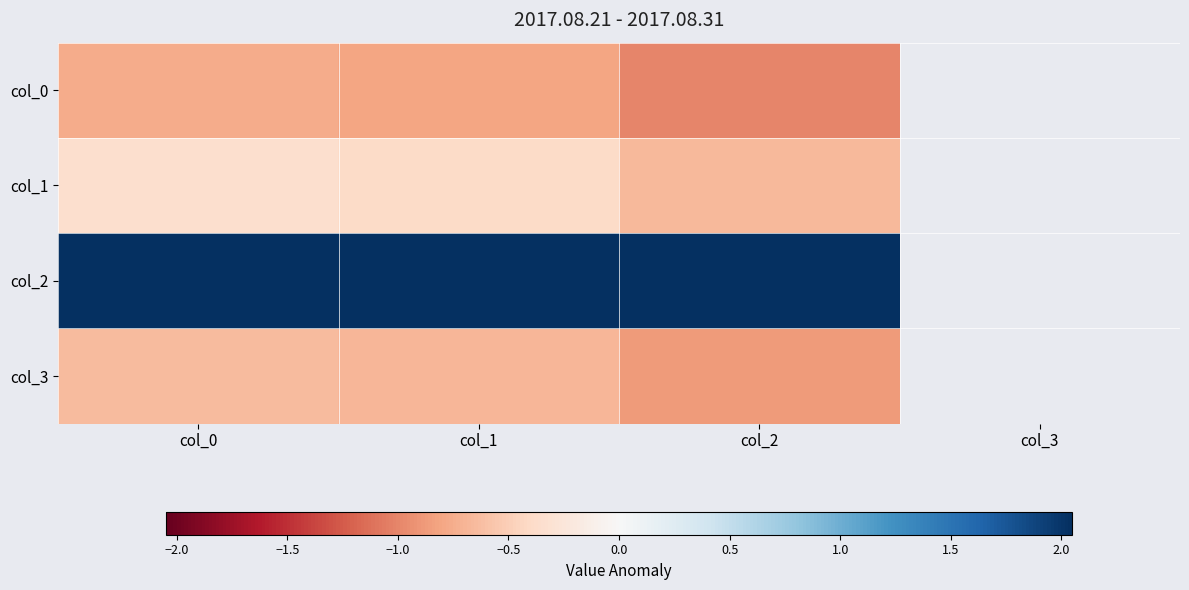

What is the smallest value displayed?

-1.0